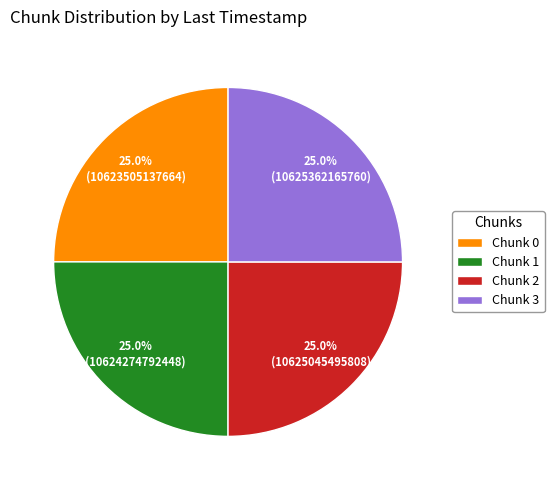

What percentage is NOT represented by Chunk 1?

75.0%